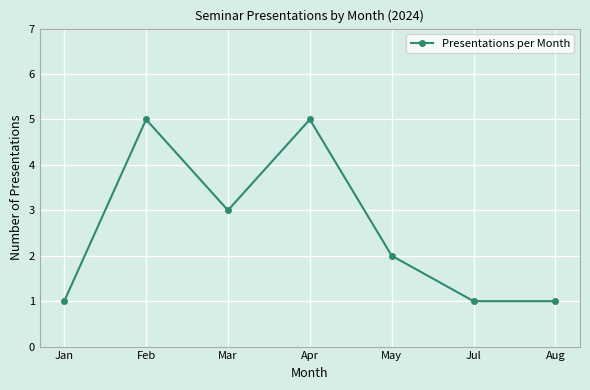

What position from the right is Apr?

4